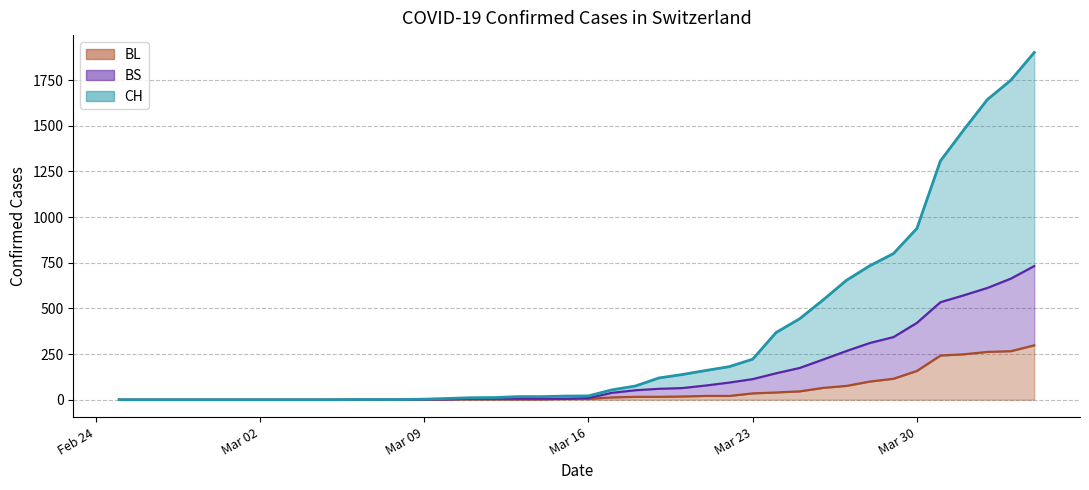

What is the average value of the CH series?

341